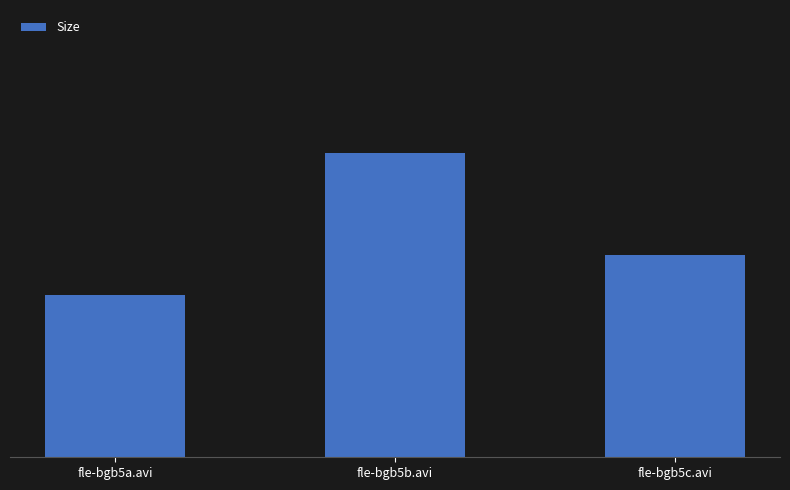

Where is the data nearest to the value 699?

fle-bgb5c.avi